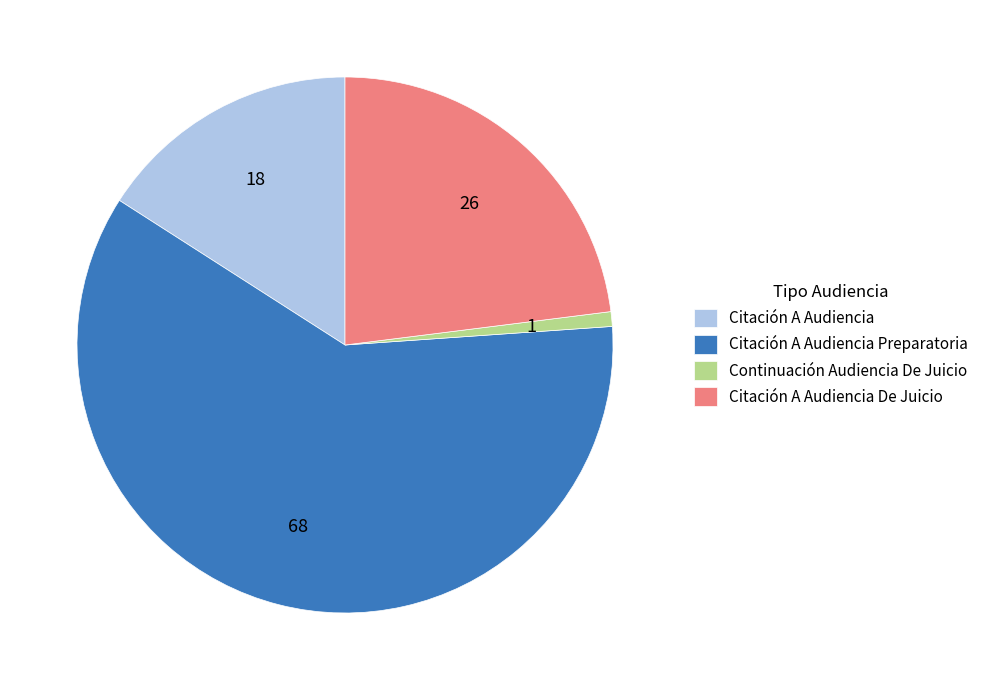

Which has a higher value, Citación A Audiencia De Juicio or Citación A Audiencia Preparatoria?

Citación A Audiencia Preparatoria